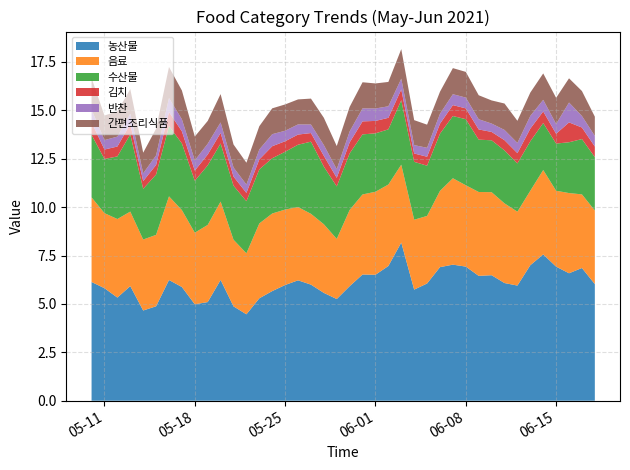

Reading left to right, list all the values displayed in this chart.

농산물: 2021-05-10=6.1	2021-05-11=5.8	2021-05-12=5.3	2021-05-13=5.9	2021-05-14=4.7	2021-05-15=4.9	2021-05-16=6.2	2021-05-17=5.9	2021-05-18=5.0	2021-05-19=5.1	2021-05-20=6.2	2021-05-21=4.9	2021-05-22=4.5	2021-05-23=5.3	2021-05-24=5.7	2021-05-25=6.0	2021-05-26=6.2	2021-05-27=6.0	2021-05-28=5.6	2021-05-29=5.3	2021-05-30=5.9	2021-05-31=6.5	2021-06-01=6.5	2021-06-02=7.0	2021-06-03=8.2	2021-06-04=5.7	2021-06-05=6.1	2021-06-06=6.9	2021-06-07=7.0	2021-06-08=6.9	2021-06-09=6.4	2021-06-10=6.5	2021-06-11=6.1	2021-06-12=5.9	2021-06-13=7.0	2021-06-14=7.6	2021-06-15=6.9	2021-06-16=6.6	2021-06-17=6.9	2021-06-18=6.0
음료: 2021-05-10=4.4	2021-05-11=3.9	2021-05-12=4.1	2021-05-13=3.8	2021-05-14=3.7	2021-05-15=3.7	2021-05-16=4.3	2021-05-17=4.0	2021-05-18=3.7	2021-05-19=4.0	2021-05-20=4.0	2021-05-21=3.4	2021-05-22=3.1	2021-05-23=3.9	2021-05-24=4.0	2021-05-25=3.9	2021-05-26=3.8	2021-05-27=3.7	2021-05-28=3.5	2021-05-29=3.1	2021-05-30=3.9	2021-05-31=4.1	2021-06-01=4.3	2021-06-02=4.2	2021-06-03=4.0	2021-06-04=3.6	2021-06-05=3.5	2021-06-06=3.9	2021-06-07=4.5	2021-06-08=4.2	2021-06-09=4.3	2021-06-10=4.3	2021-06-11=4.1	2021-06-12=3.8	2021-06-13=3.8	2021-06-14=4.4	2021-06-15=3.9	2021-06-16=4.1	2021-06-17=3.8	2021-06-18=3.8
수산물: 2021-05-10=3.2	2021-05-11=2.8	2021-05-12=3.2	2021-05-13=4.0	2021-05-14=2.6	2021-05-15=3.1	2021-05-16=3.6	2021-05-17=3.4	2021-05-18=2.7	2021-05-19=3.1	2021-05-20=3.0	2021-05-21=2.8	2021-05-22=2.7	2021-05-23=2.8	2021-05-24=2.9	2021-05-25=3.0	2021-05-26=3.2	2021-05-27=3.7	2021-05-28=3.0	2021-05-29=2.7	2021-05-30=2.9	2021-05-31=3.1	2021-06-01=3.0	2021-06-02=2.8	2021-06-03=3.3	2021-06-04=3.0	2021-06-05=2.6	2021-06-06=3.0	2021-06-07=3.2	2021-06-08=3.4	2021-06-09=2.7	2021-06-10=2.7	2021-06-11=2.7	2021-06-12=2.5	2021-06-13=2.6	2021-06-14=2.4	2021-06-15=2.4	2021-06-16=2.6	2021-06-17=2.9	2021-06-18=2.8
김치: 2021-05-10=0.7	2021-05-11=0.5	2021-05-12=0.5	2021-05-13=0.5	2021-05-14=0.4	2021-05-15=0.5	2021-05-16=0.7	2021-05-17=0.6	2021-05-18=0.5	2021-05-19=0.6	2021-05-20=0.5	2021-05-21=0.5	2021-05-22=0.4	2021-05-23=0.5	2021-05-24=0.6	2021-05-25=0.5	2021-05-26=0.5	2021-05-27=0.4	2021-05-28=0.6	2021-05-29=0.4	2021-05-30=0.6	2021-05-31=0.7	2021-06-01=0.6	2021-06-02=0.6	2021-06-03=0.6	2021-06-04=0.4	2021-06-05=0.5	2021-06-06=0.5	2021-06-07=0.6	2021-06-08=0.6	2021-06-09=0.5	2021-06-10=0.4	2021-06-11=0.5	2021-06-12=0.5	2021-06-13=0.7	2021-06-14=0.6	2021-06-15=0.5	2021-06-16=1.0	2021-06-17=0.6	2021-06-18=0.5
반찬: 2021-05-10=0.7	2021-05-11=0.5	2021-05-12=0.5	2021-05-13=0.5	2021-05-14=0.4	2021-05-15=0.5	2021-05-16=0.7	2021-05-17=0.6	2021-05-18=0.5	2021-05-19=0.6	2021-05-20=0.5	2021-05-21=0.5	2021-05-22=0.4	2021-05-23=0.5	2021-05-24=0.6	2021-05-25=0.5	2021-05-26=0.5	2021-05-27=0.4	2021-05-28=0.6	2021-05-29=0.4	2021-05-30=0.6	2021-05-31=0.7	2021-06-01=0.6	2021-06-02=0.6	2021-06-03=0.6	2021-06-04=0.4	2021-06-05=0.5	2021-06-06=0.5	2021-06-07=0.6	2021-06-08=0.6	2021-06-09=0.5	2021-06-10=0.4	2021-06-11=0.5	2021-06-12=0.5	2021-06-13=0.7	2021-06-14=0.6	2021-06-15=0.5	2021-06-16=1.0	2021-06-17=0.6	2021-06-18=0.5
간편조리식품: 2021-05-10=1.6	2021-05-11=1.3	2021-05-12=1.3	2021-05-13=1.3	2021-05-14=1.1	2021-05-15=1.4	2021-05-16=1.6	2021-05-17=1.5	2021-05-18=1.2	2021-05-19=1.2	2021-05-20=1.5	2021-05-21=1.2	2021-05-22=1.1	2021-05-23=1.2	2021-05-24=1.3	2021-05-25=1.4	2021-05-26=1.3	2021-05-27=1.3	2021-05-28=1.4	2021-05-29=1.2	2021-05-30=1.3	2021-05-31=1.3	2021-06-01=1.3	2021-06-02=1.3	2021-06-03=1.5	2021-06-04=1.3	2021-06-05=1.2	2021-06-06=1.1	2021-06-07=1.3	2021-06-08=1.3	2021-06-09=1.2	2021-06-10=1.2	2021-06-11=1.4	2021-06-12=1.1	2021-06-13=1.2	2021-06-14=1.4	2021-06-15=1.4	2021-06-16=1.3	2021-06-17=1.3	2021-06-18=1.0